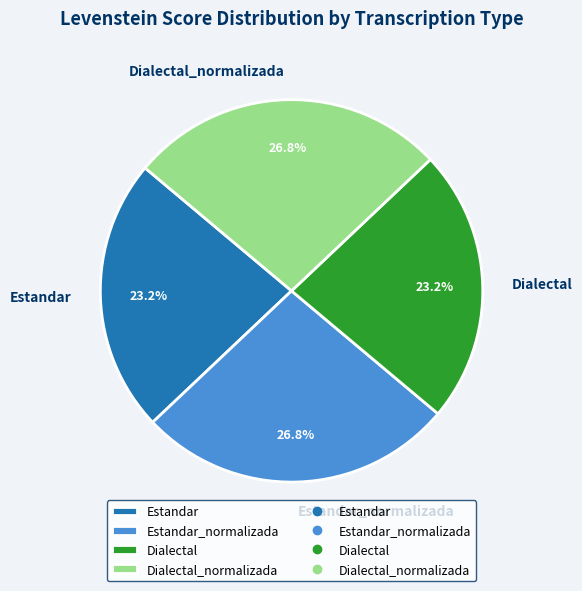

To the nearest percent, what is the combined percentage of Estandar_normalizada and Dialectal?

50%